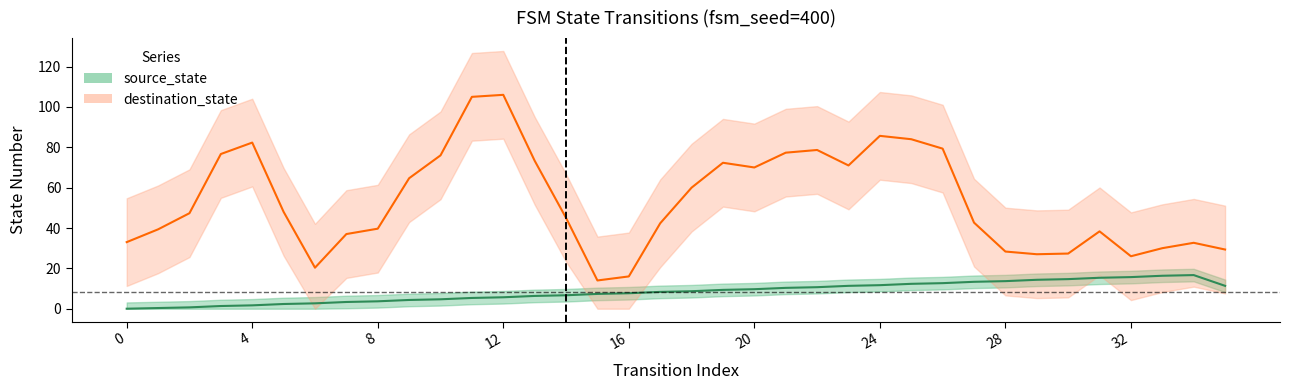

How many distinct data groups are displayed?

2